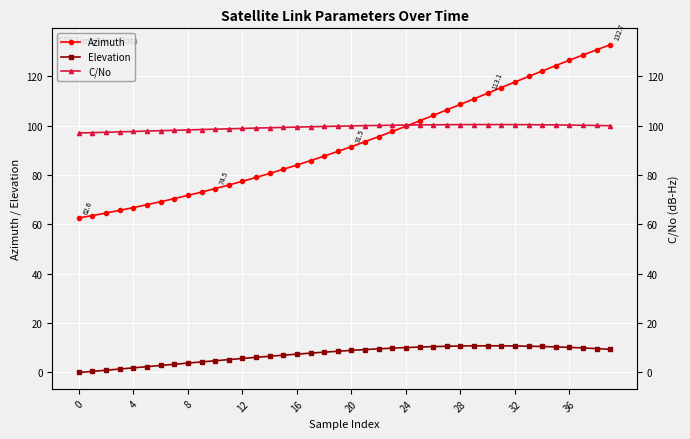

In Elevation, how many points are higher than both neighbors (excluding endpoints)?

1